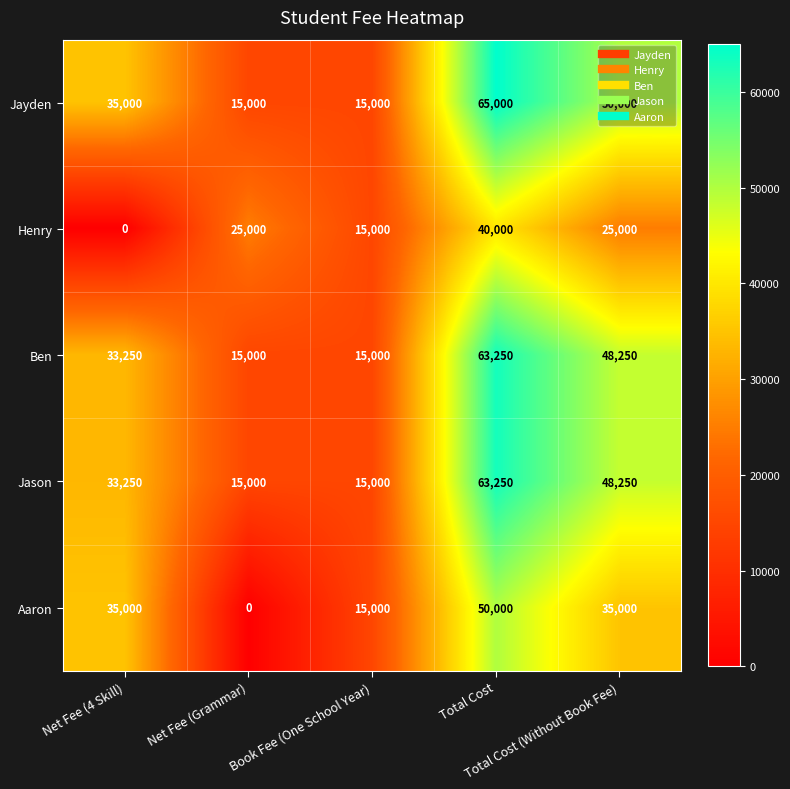

What is the difference between the maximum and minimum values in the Ben series?

48250